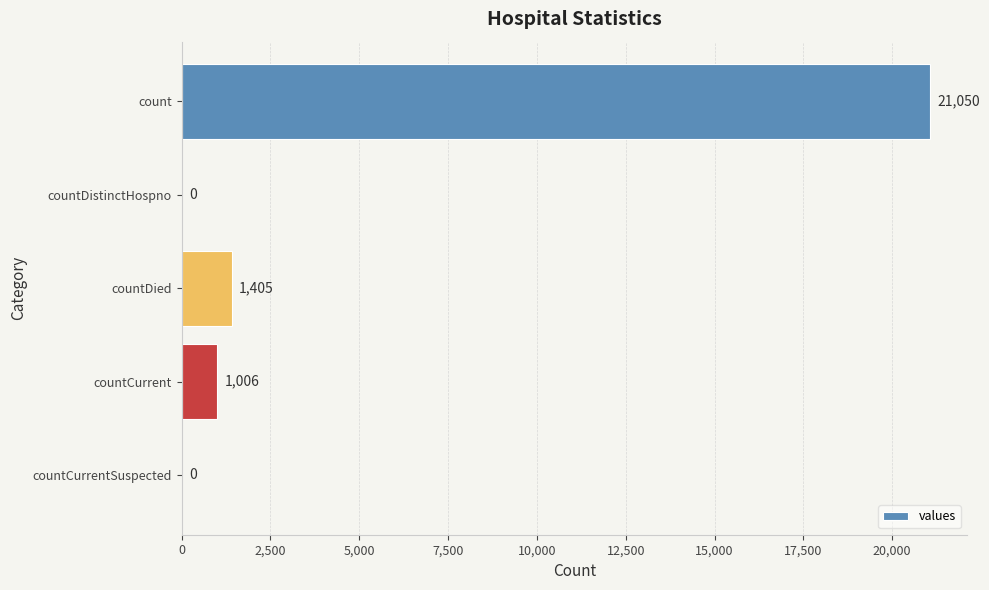

Reading top to bottom, transcribe all the data shown in this chart.

count=21050	countDistinctHospno=0	countDied=1405	countCurrent=1006	countCurrentSuspected=0